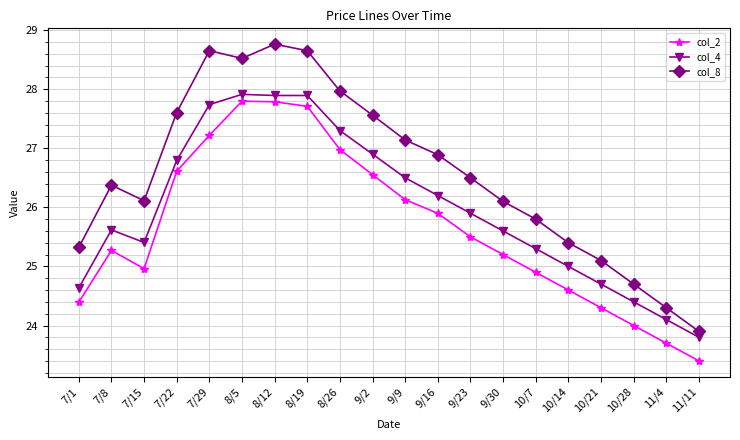

True or false: col_8 has a value of 28.5 at 8/5.

True